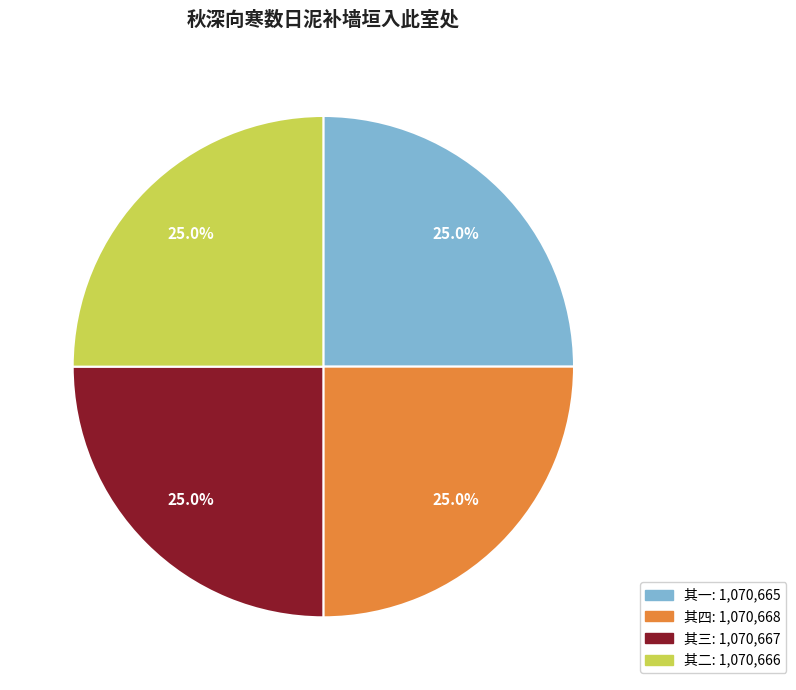

Is there a majority slice in this chart?

No